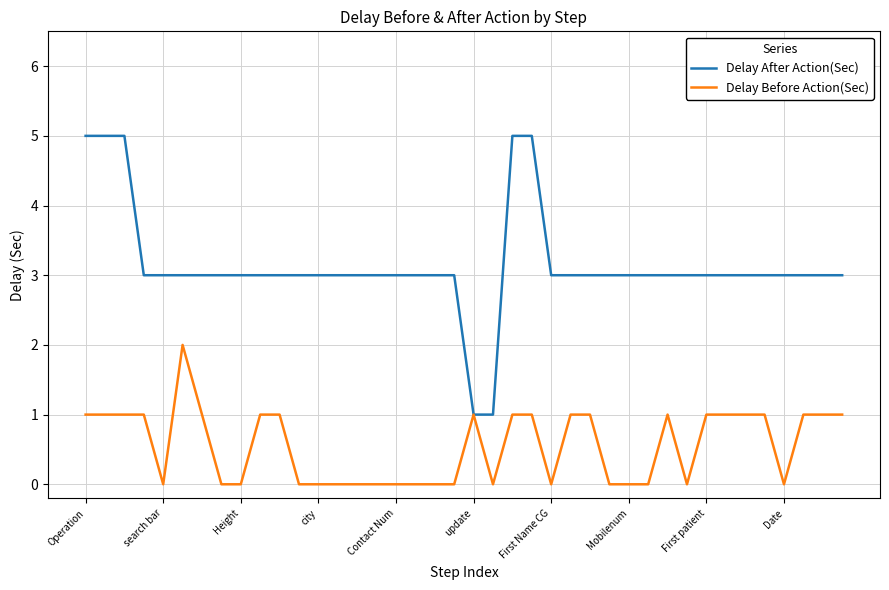

What is the difference between the second highest and minimum values in the Delay After Action(Sec) series?

4